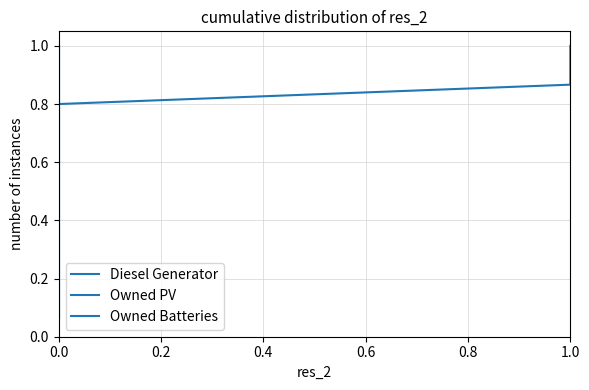

List the series in order of their peak value, highest first.

Diesel Generator, Owned PV, Owned Batteries